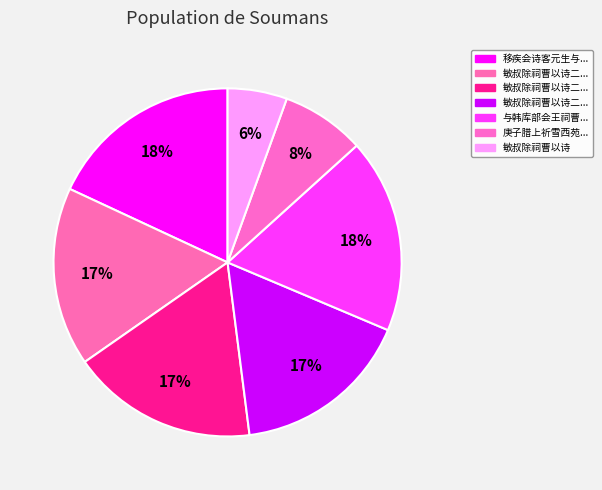

Is there any slice that represents more than half of the pie?

No